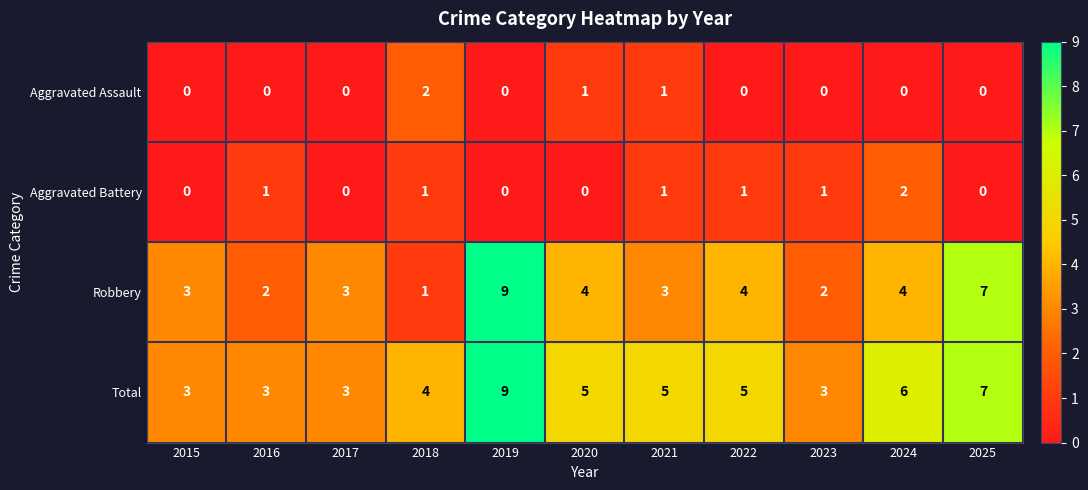

The value of Total at 2025 is 7. True or false?

True